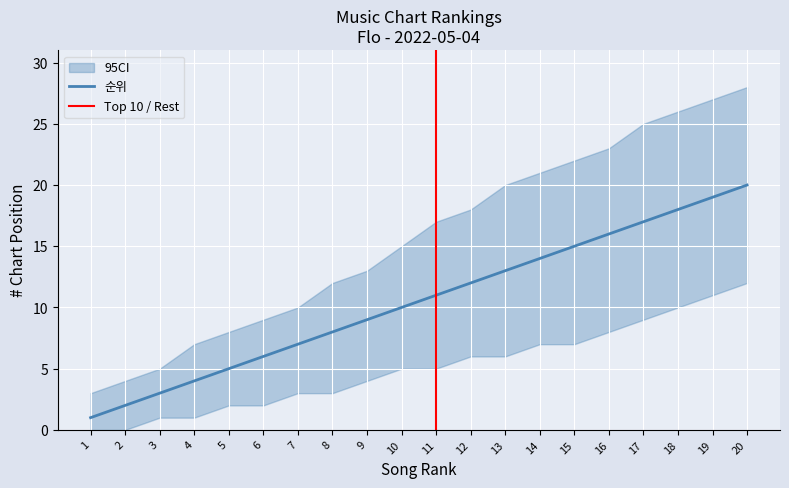

Rank the series at 17 from highest to lowest value.

CI_upper, 순위, CI_lower